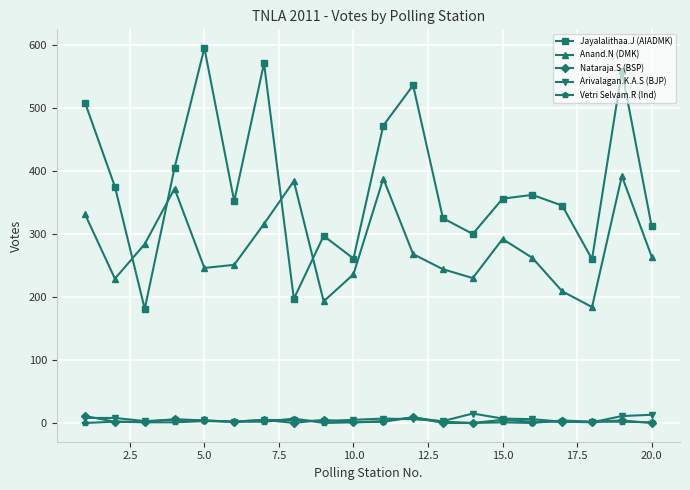

Which series has the largest range (max minus min)?

Jayalalithaa.J (AIADMK)